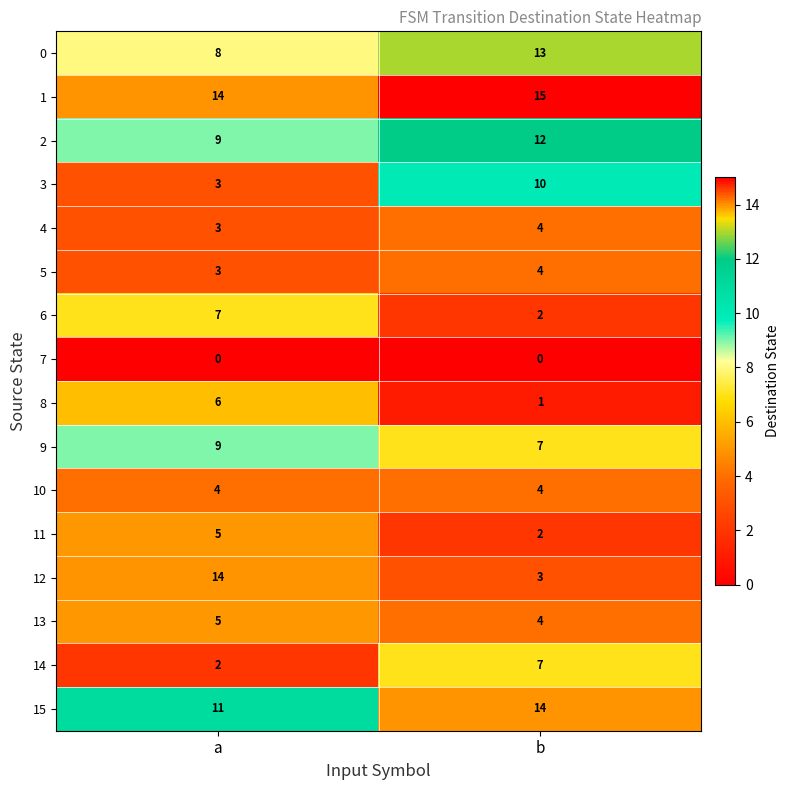

Which series changed the most between a and b?

12